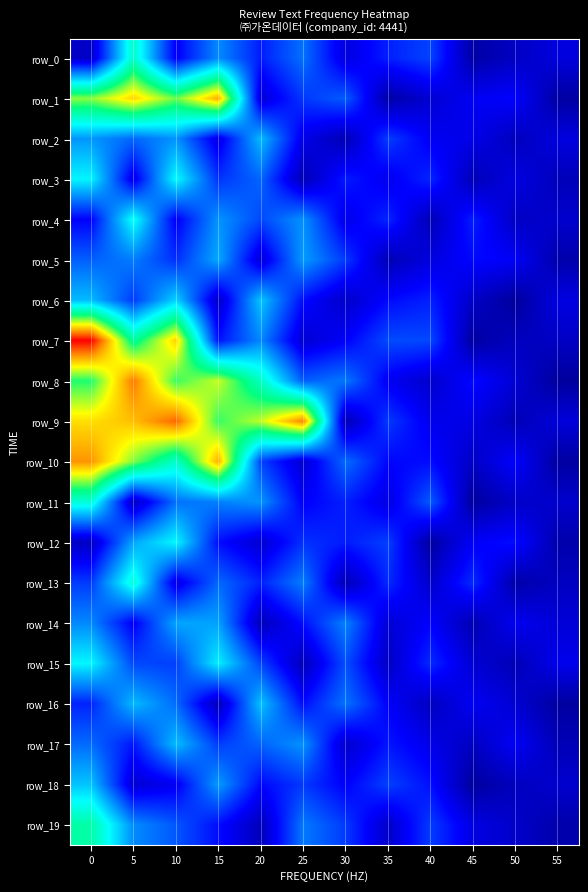

Which series has the largest total across all categories?

row_9